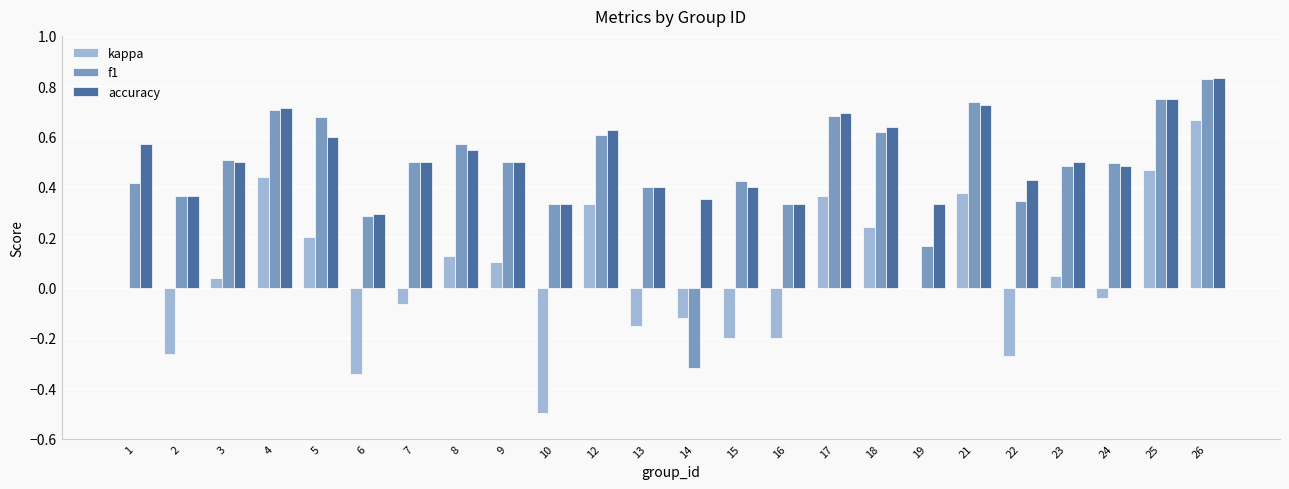

The value of accuracy at 16 is 0.5. True or false?

False